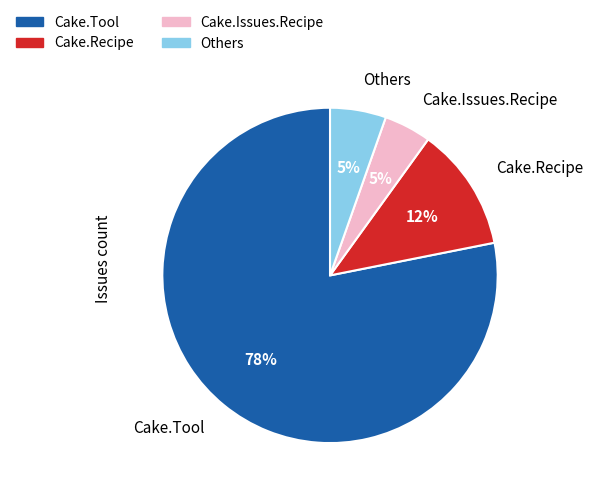

The Cake.Tool slice represents 78% of the pie. True or false?

True